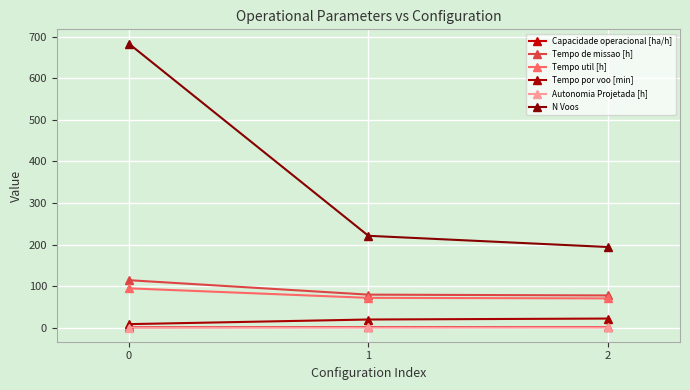

What are all the series names shown in the legend?

Capacidade operacional [ha/h], Tempo de missao [h], Tempo util [h], Tempo por voo [min], Autonomia Projetada [h], N Voos